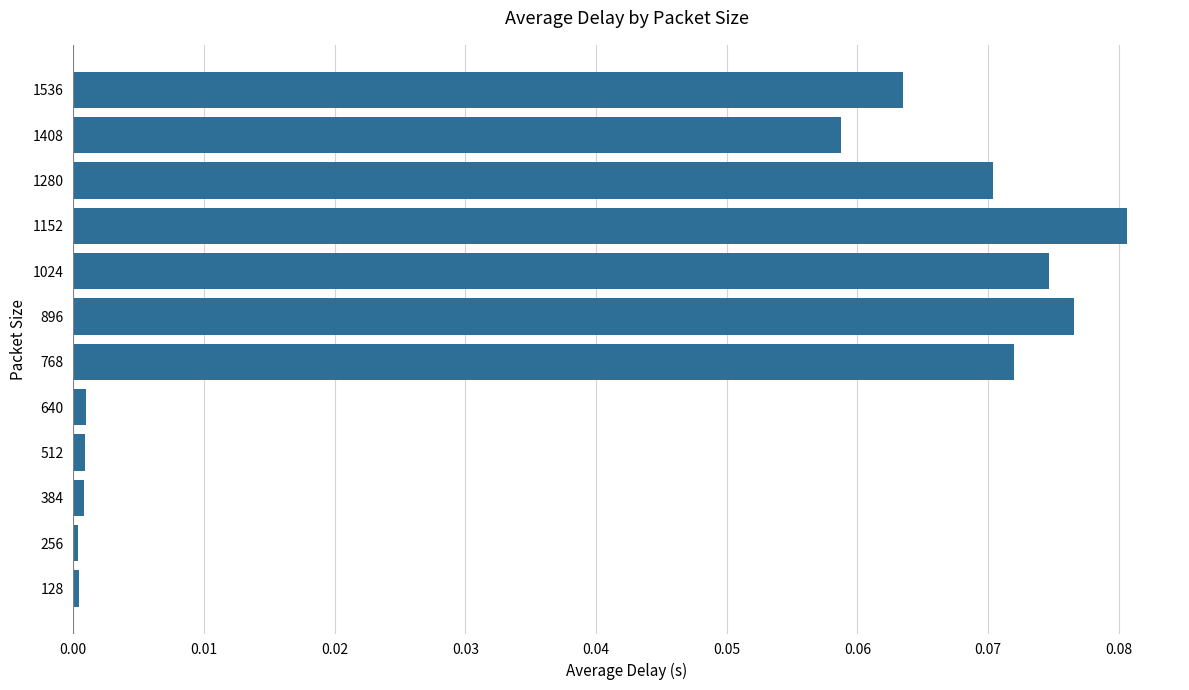

How many categories are shown in the chart?

12